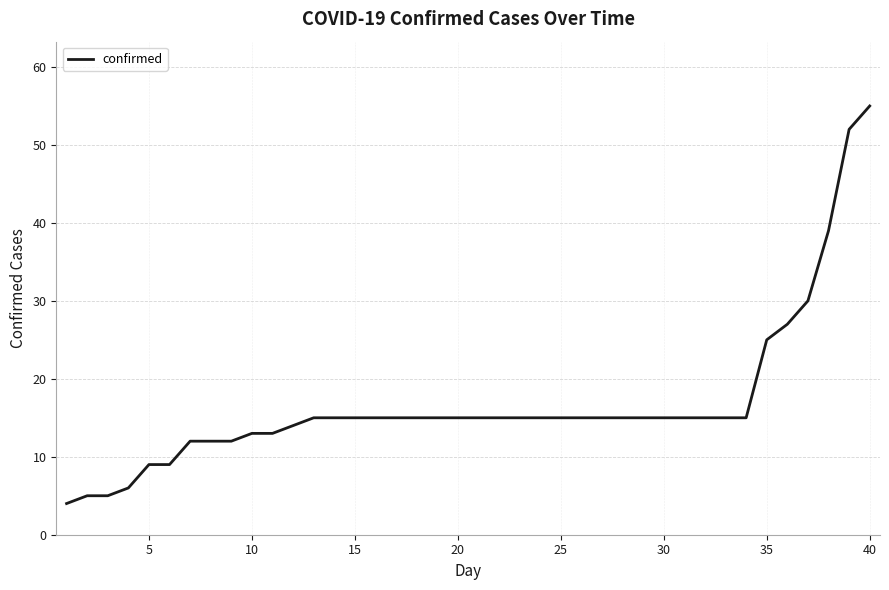

What is the greatest value displayed?

55